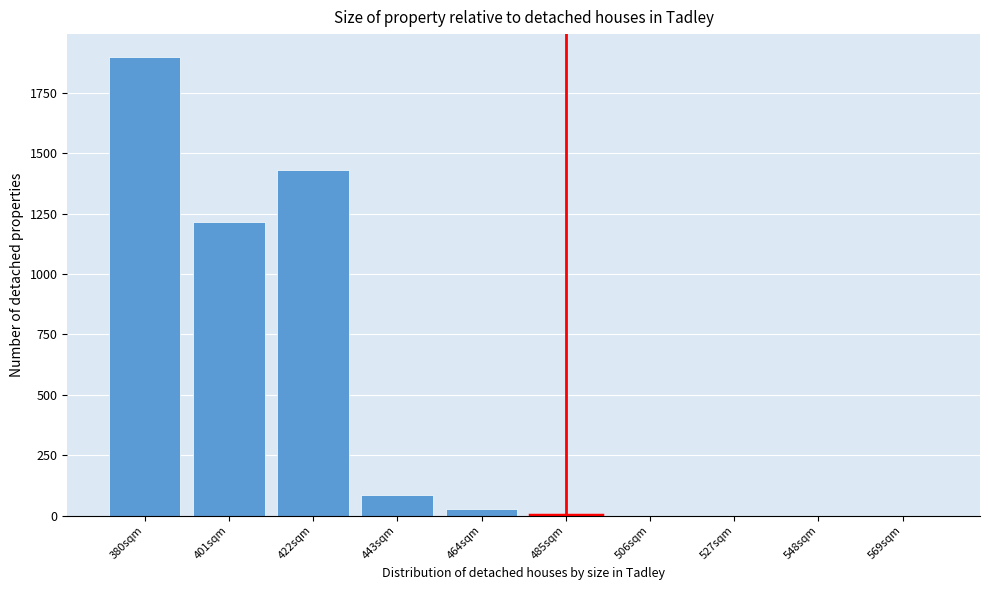

What is the sum of the values at 401sqm and 380sqm?

3113.4